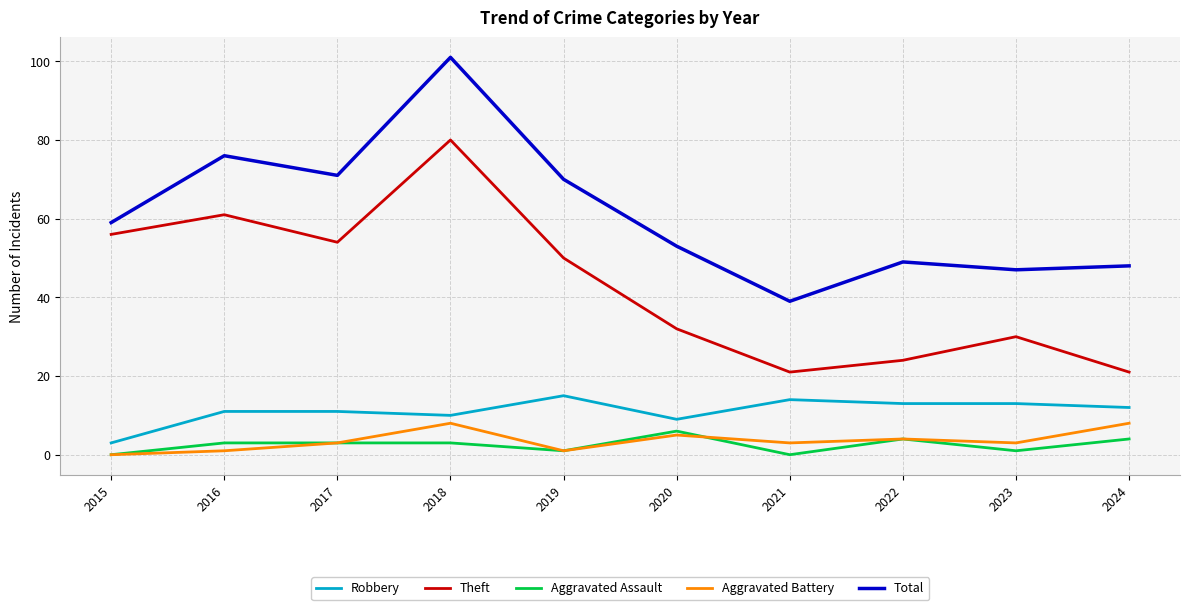

What is the maximum value for Aggravated Assault?

6